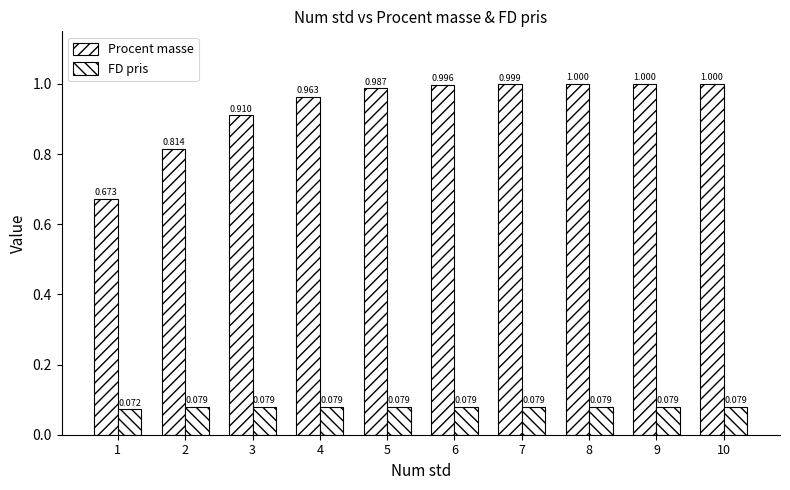

How many bars are there in total?

20